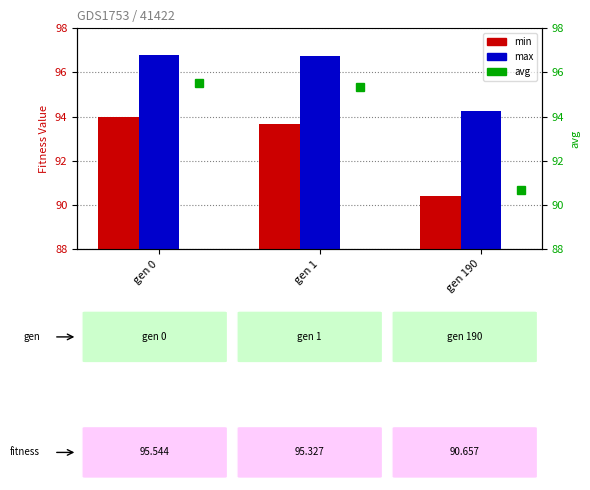

Which category has the lowest value across all series?

gen 190